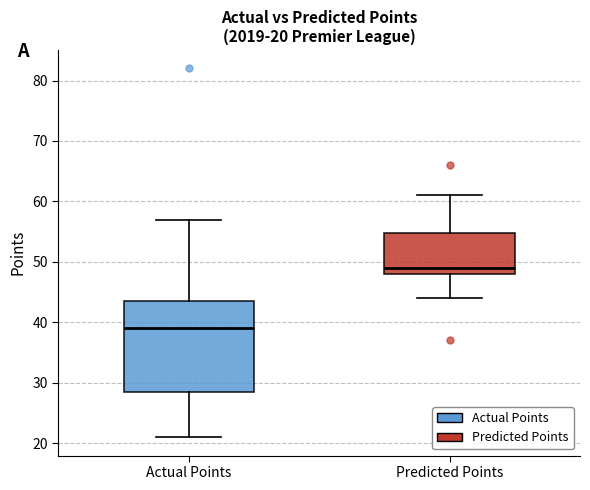

Which box has the lowest median line?

Actual Points